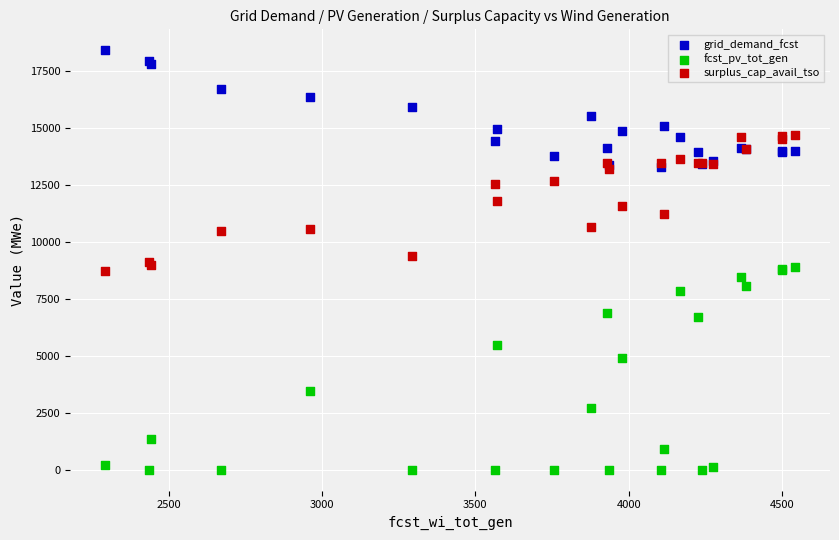

Which series has the largest Y range (max minus min)?

fcst_pv_tot_gen